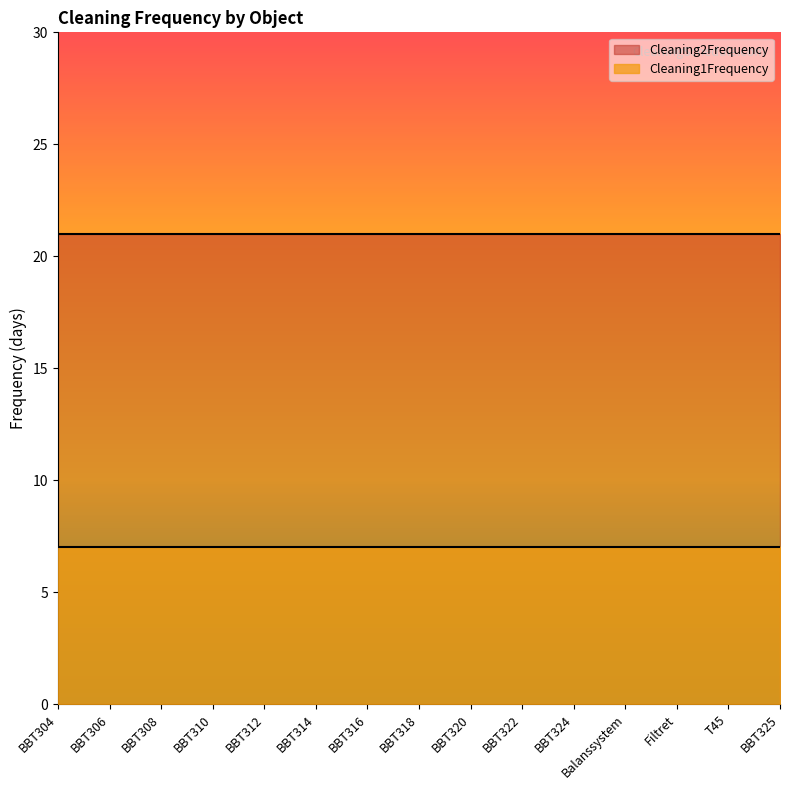

List the series in order of their peak value, lowest first.

Cleaning1Frequency, Cleaning2Frequency